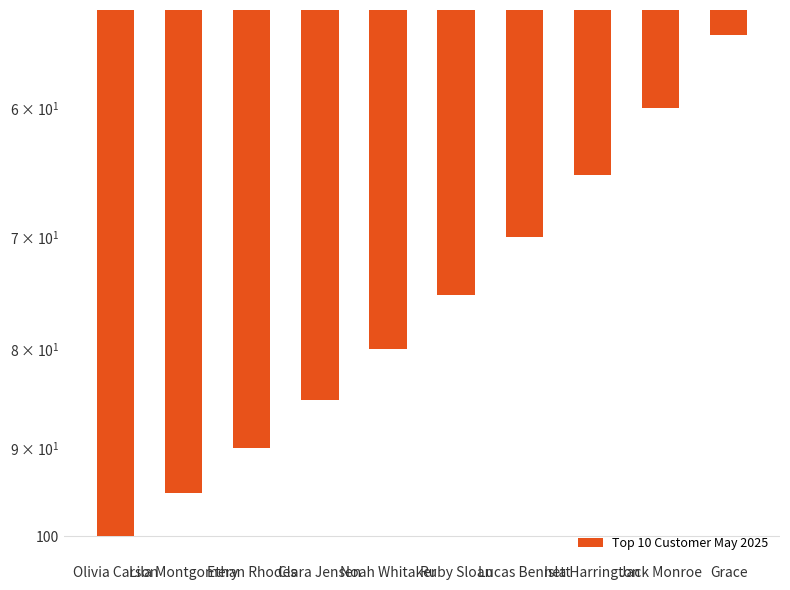

Which label corresponds to the smallest value in the chart?

Grace